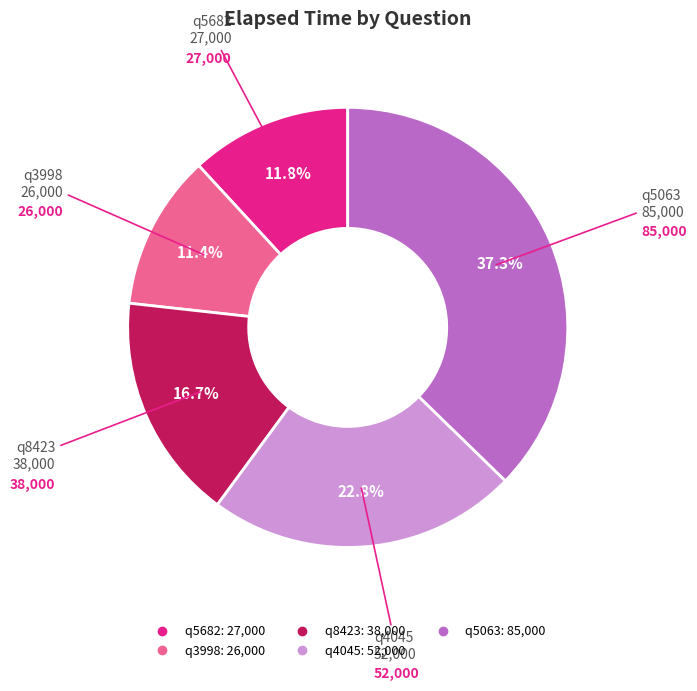

What is the largest slice in the pie chart?

q5063